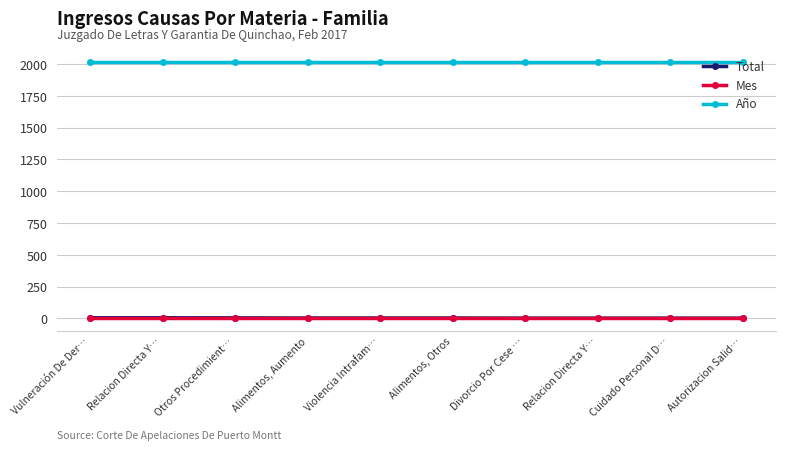

How many lines are shown in the chart?

3